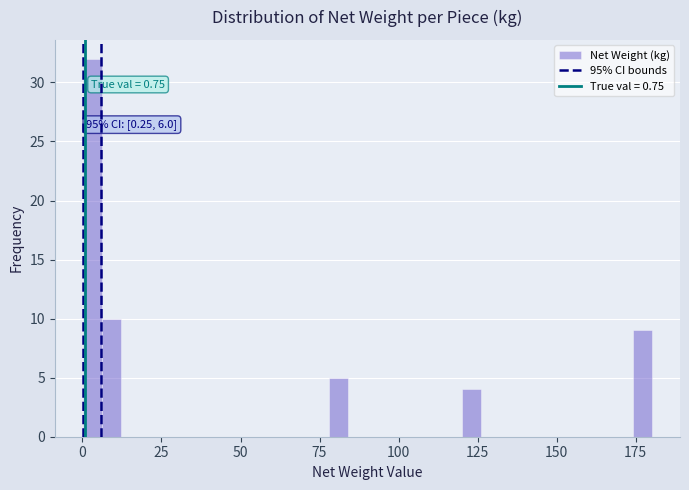

Read against the x-axis, roughly where is the centre of the tallest bar?

5